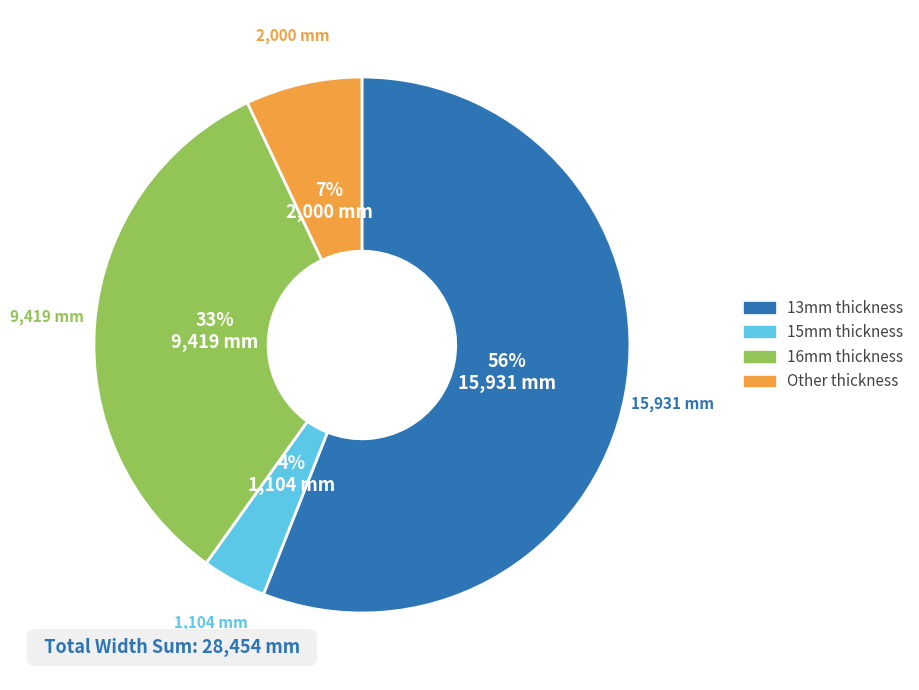

How many segments does this pie chart have?

4